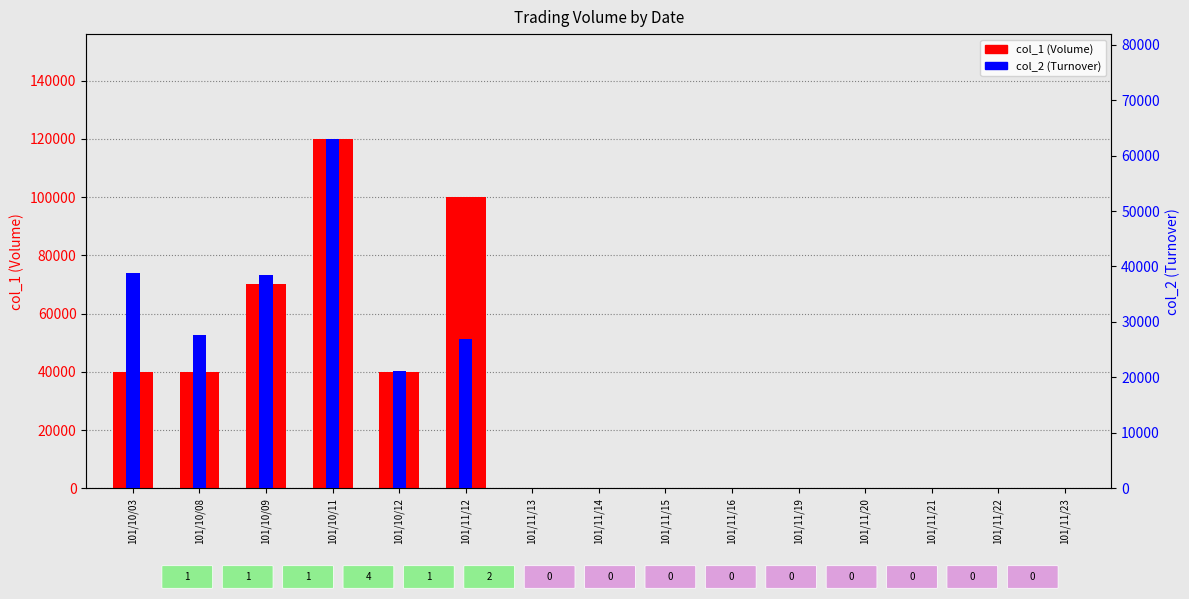

What position from the left is 101/11/22?

14